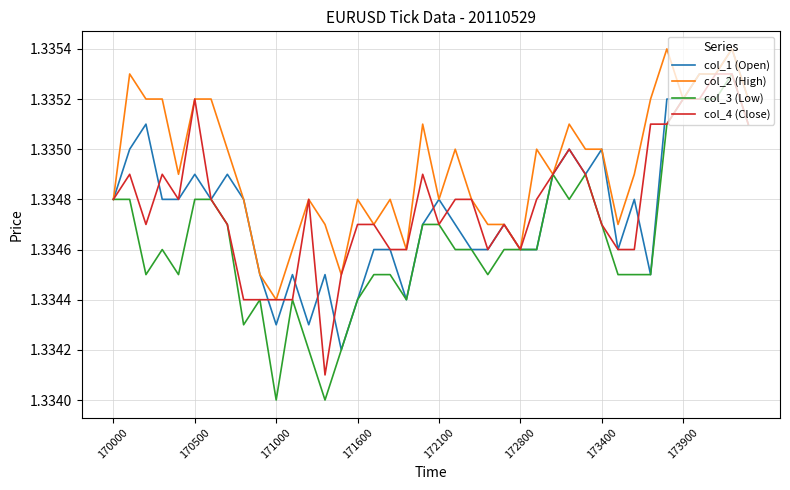

Which series has the widest spread of values?

col_3 (Low)